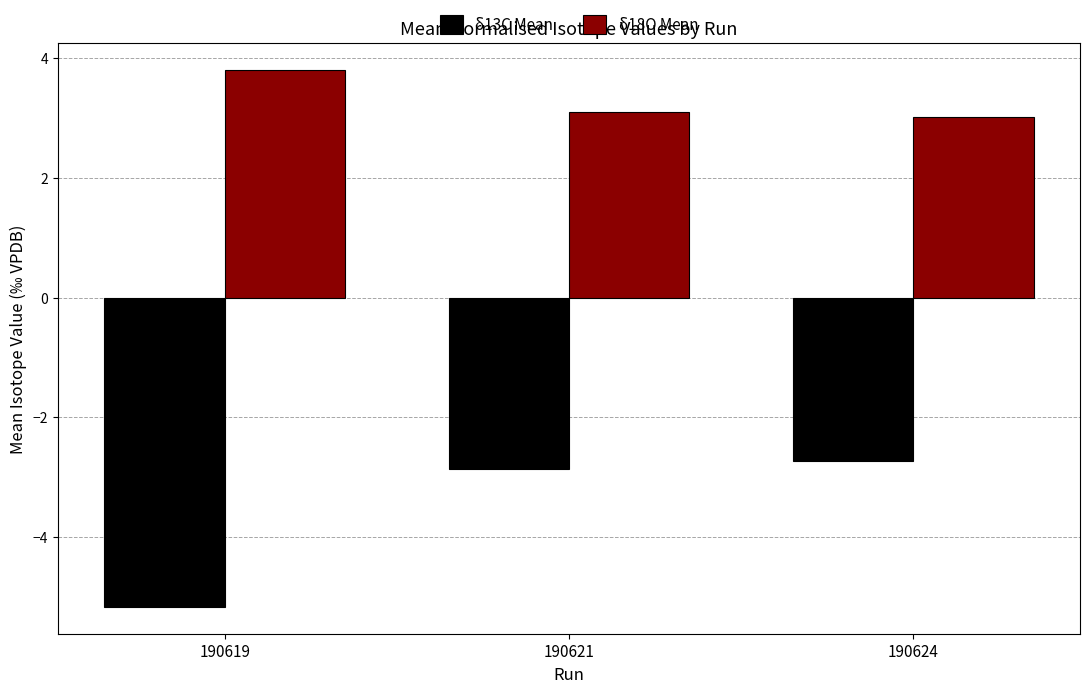

Which series has the largest range (max minus min)?

δ13C Mean